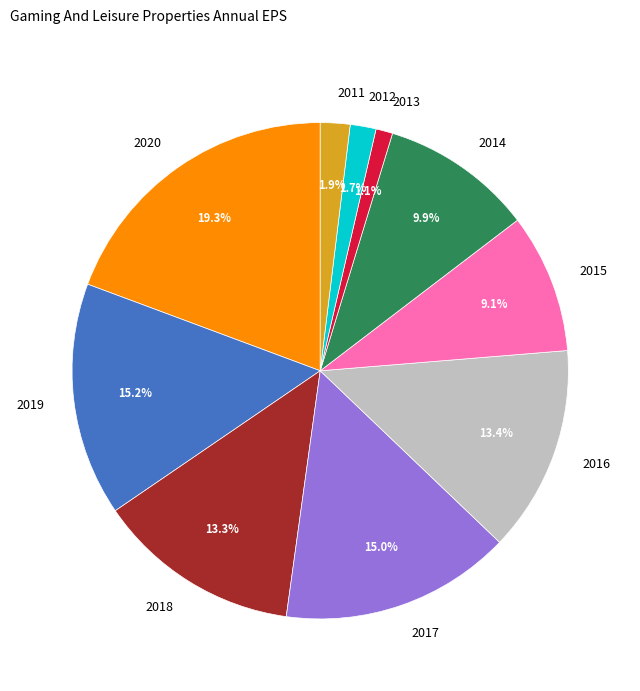

To the nearest percent, what portion does 2014 represent?

10%